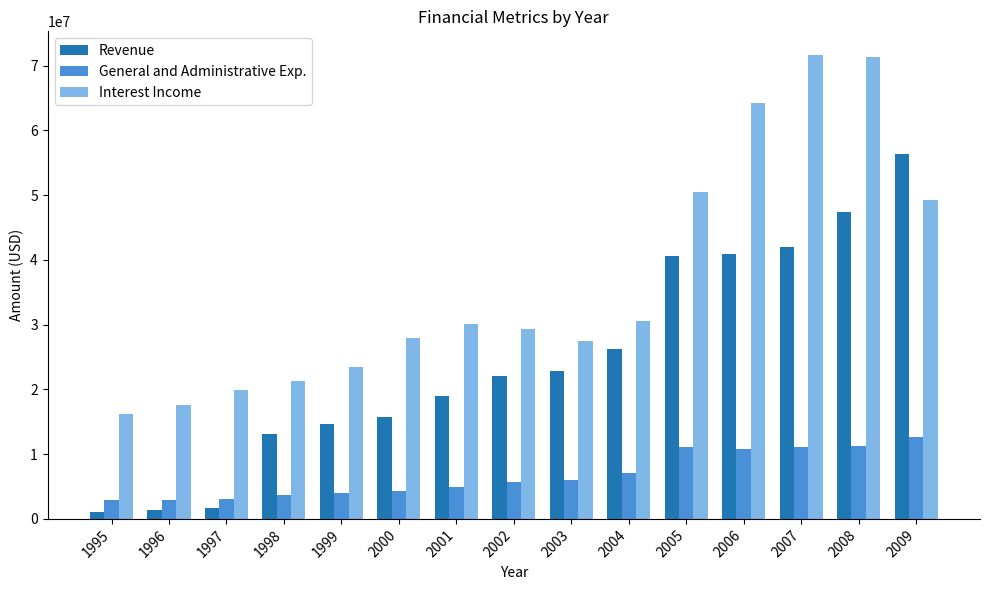

List the series in order of their peak value, highest first.

Interest Income, Revenue, General and Administrative Exp.